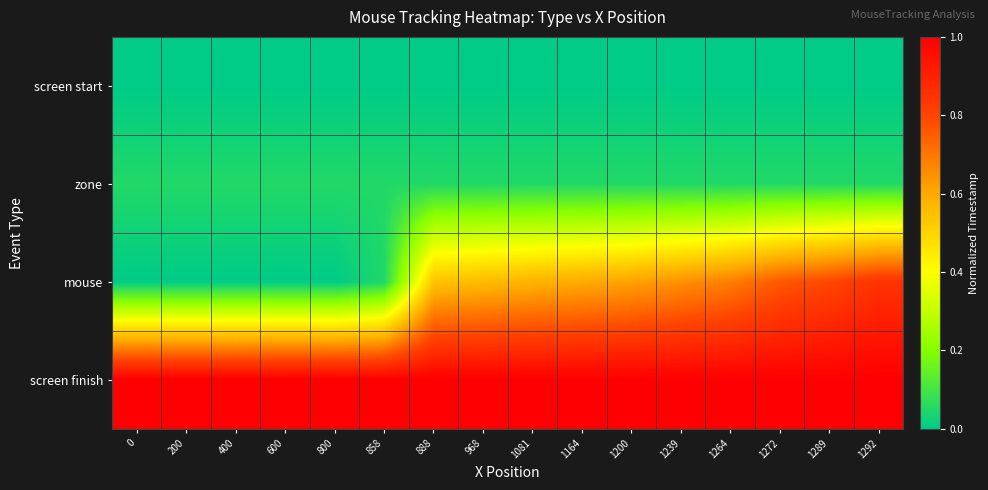

Between 968 and 1272, which series saw the biggest shift?

mouse